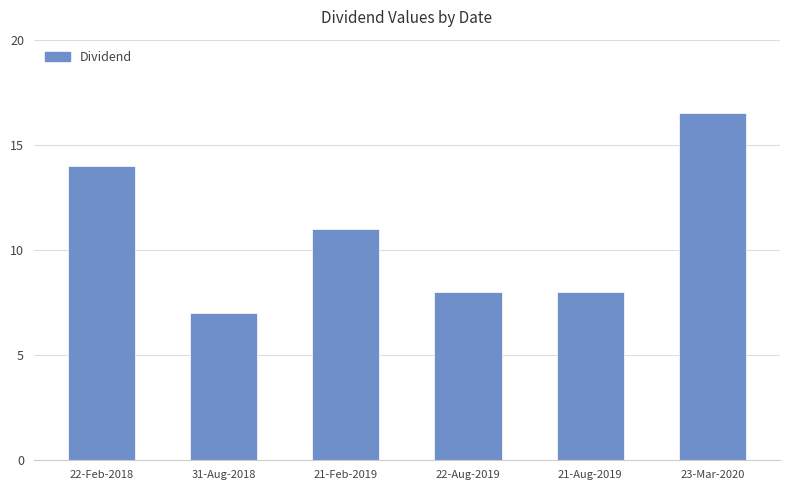

At which category does the chart reach its minimum across all series?

31-Aug-2018